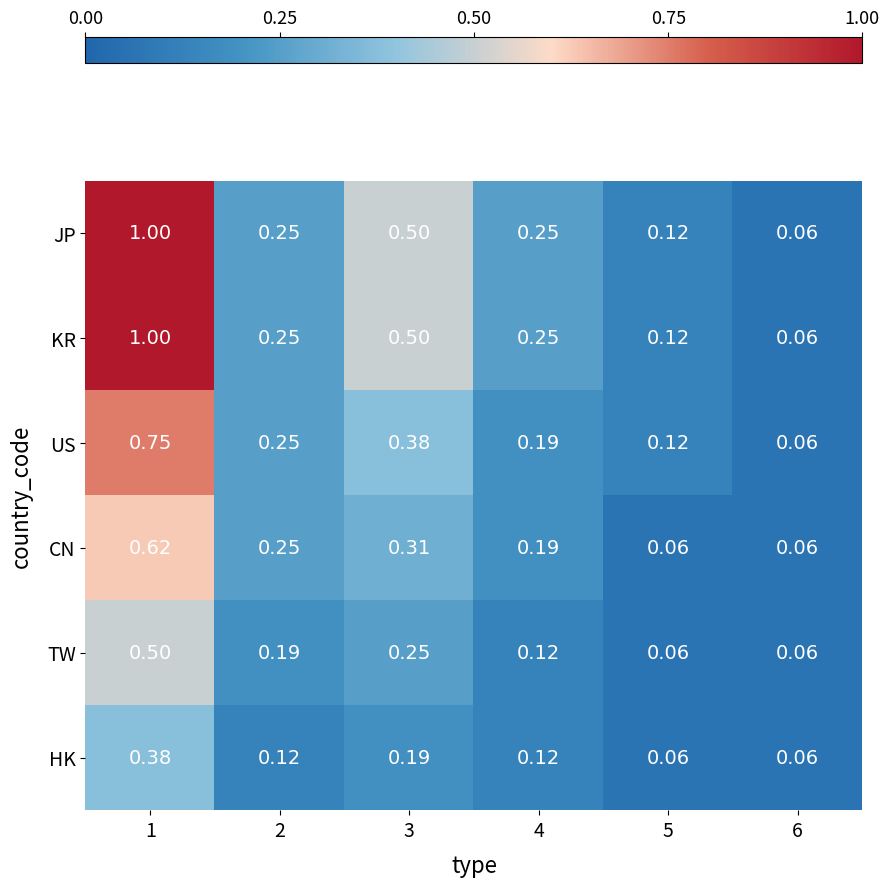

Is the value of US at 3 greater than the value of KR at 6?

Yes